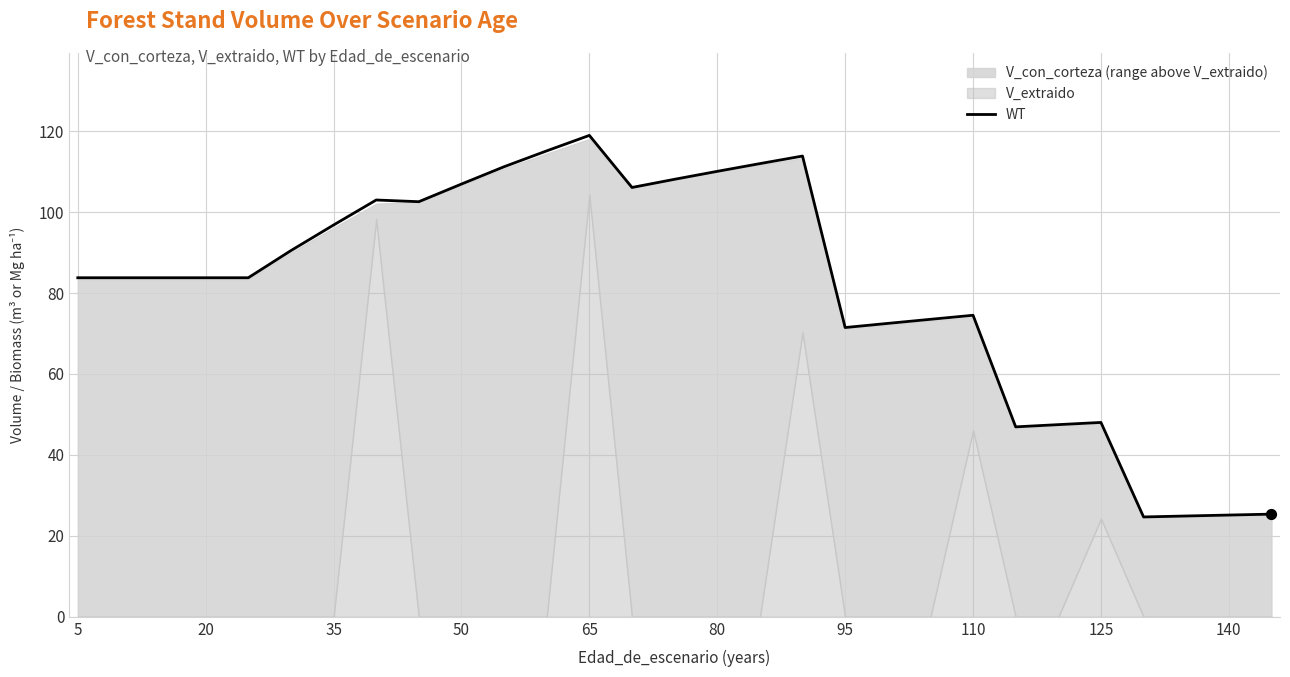

Which category has the highest value in the WT series?

65